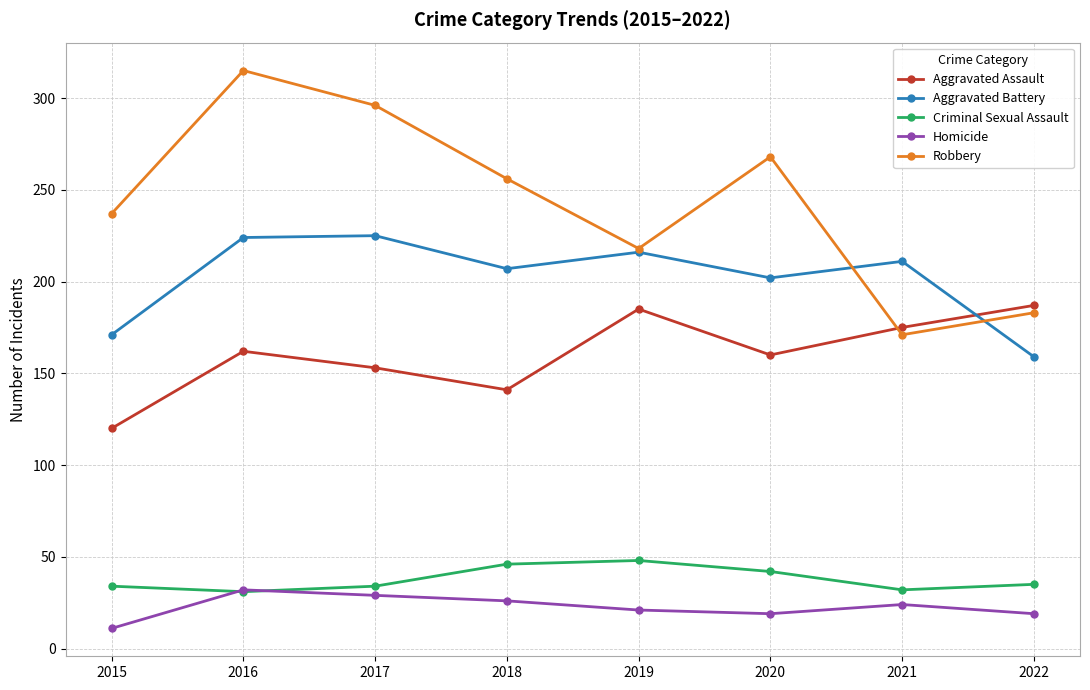

What is the total value across all series at 2017?

737